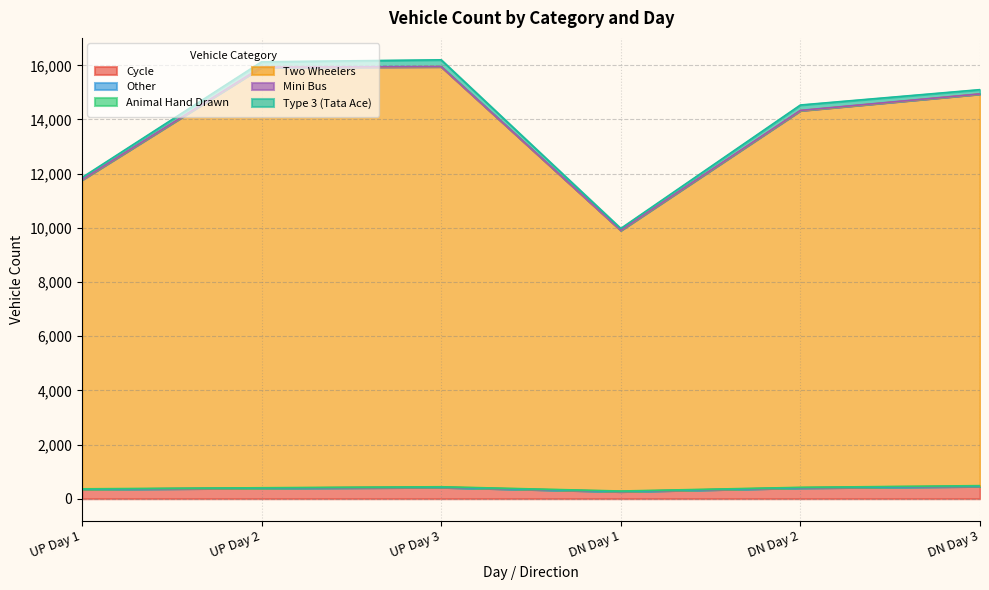

At which category does Mini Bus reach its first local peak?

DN Day 2